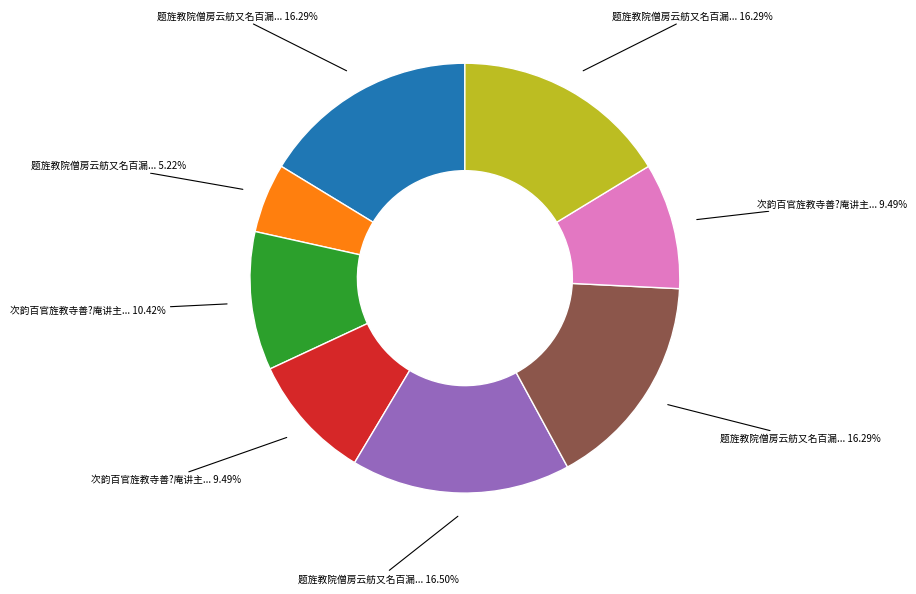

Is there a majority slice in this chart?

No